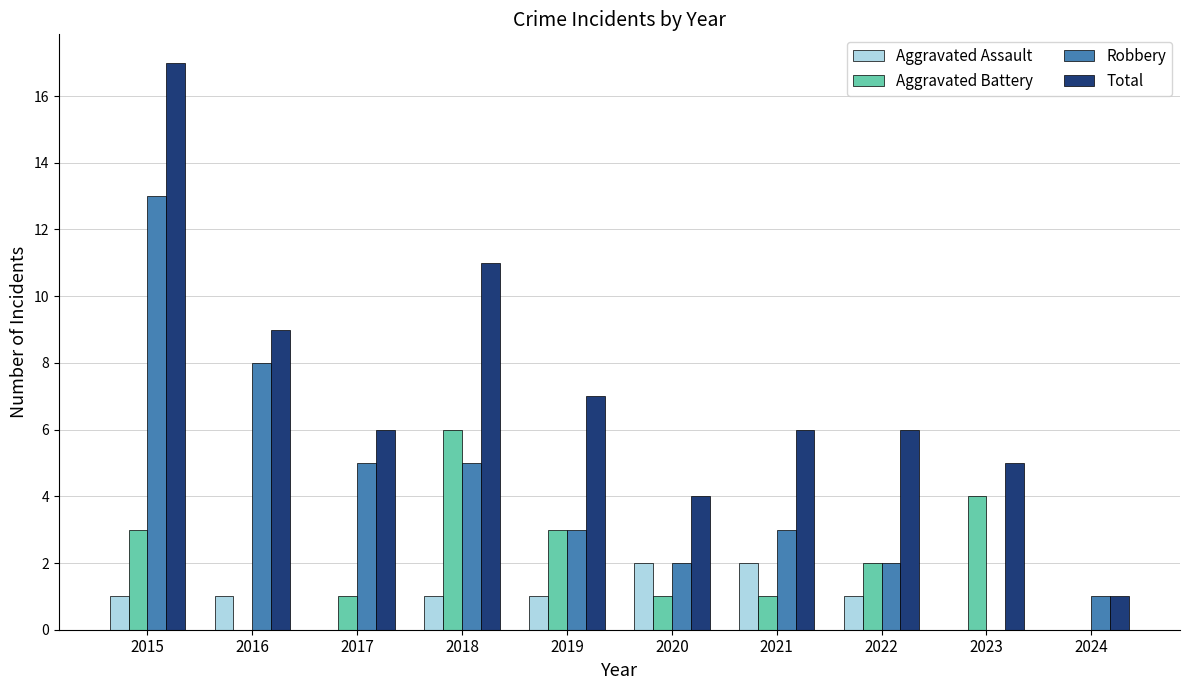

The Robbery series shows 3 at 2021. True or false?

True